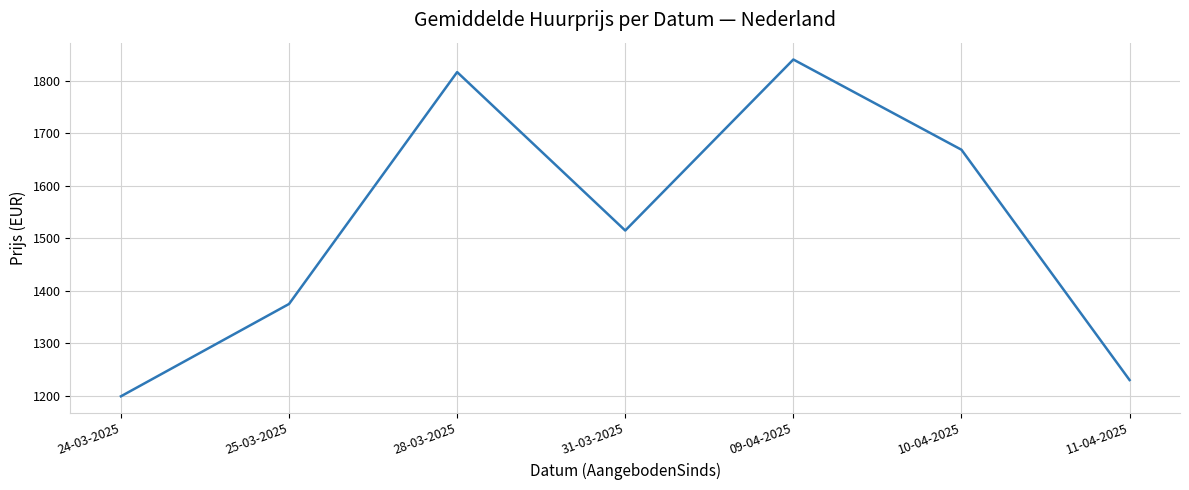

How many interior local valleys (lower than both neighbors) does the data have?

1